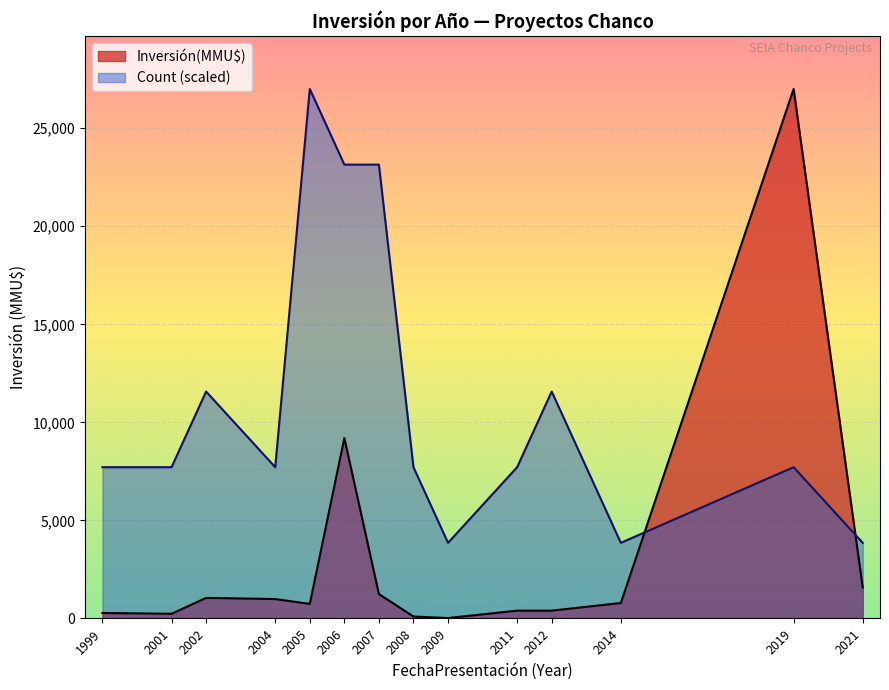

What is the lowest value of the Count series?

1